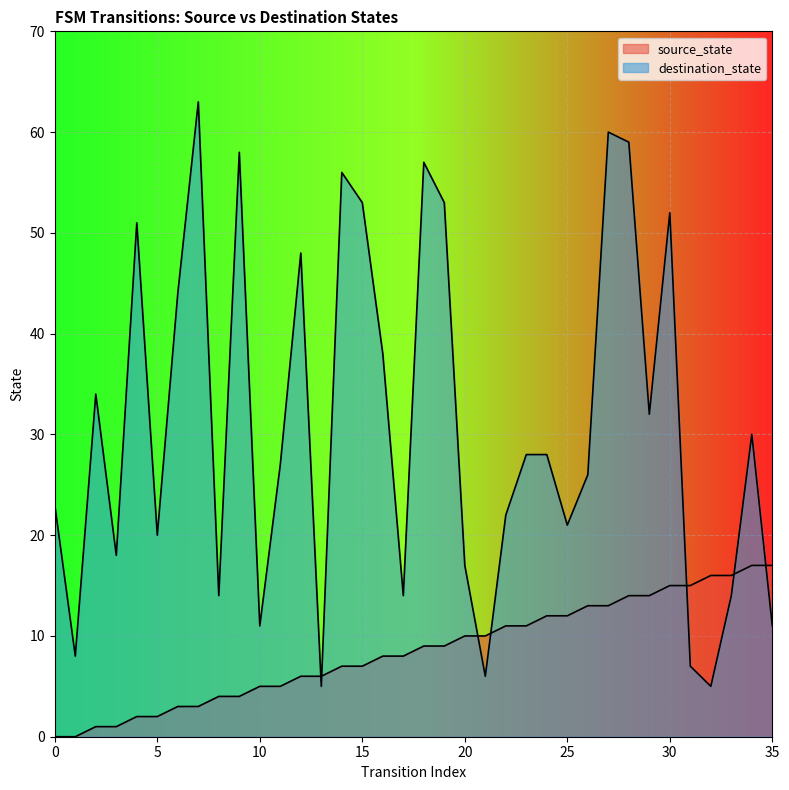

What is the spread (max minus min) of values at 13?

1